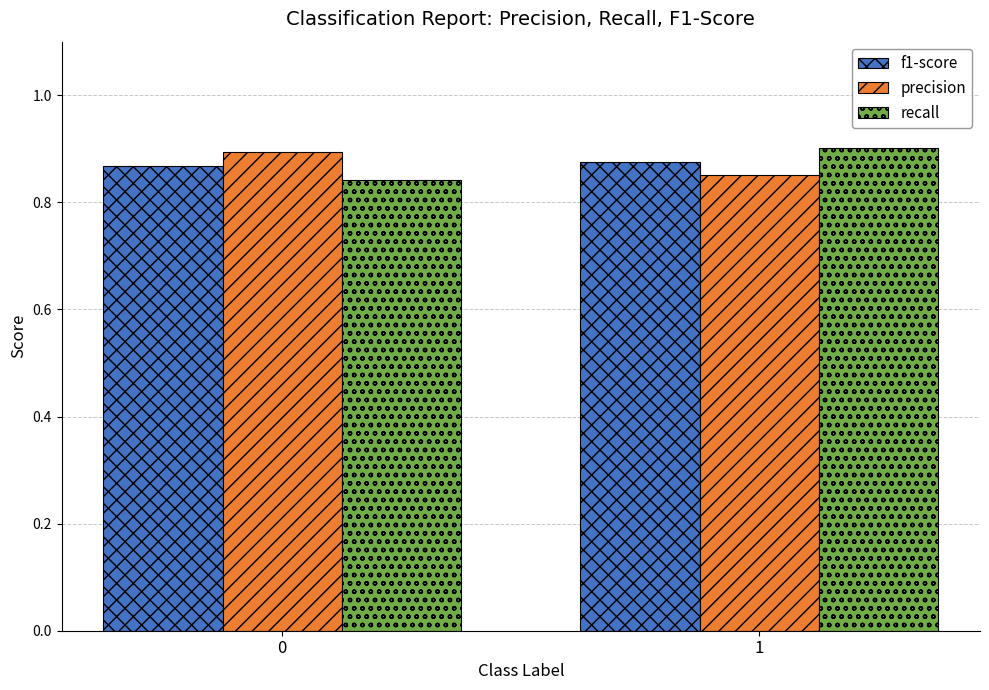

Is it true that recall equals 0.5 at 0?

False